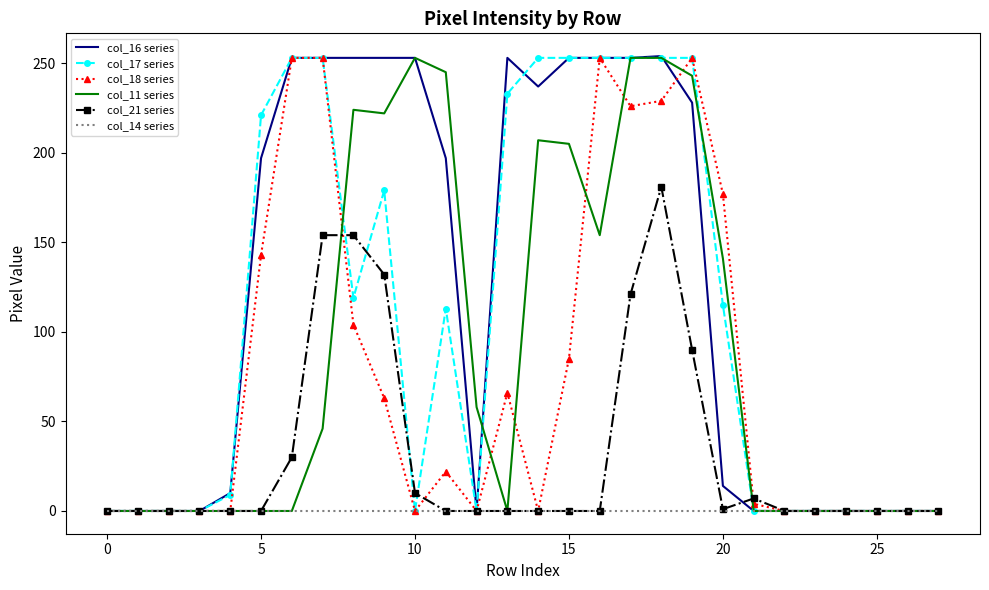

What is the sum of all col_11 series values?

2504